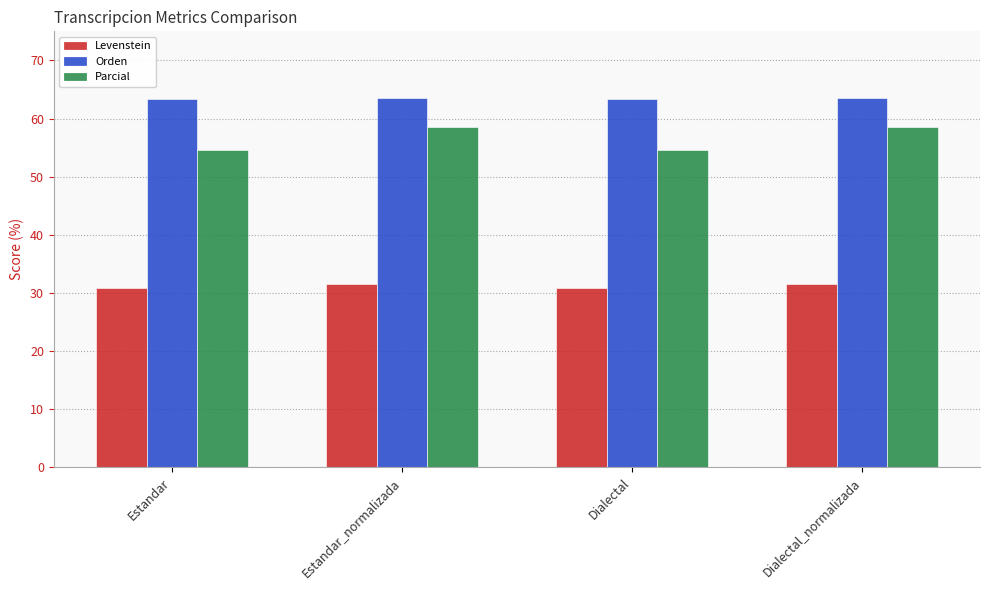

What is the label of the 4th bar from the right?

Estandar